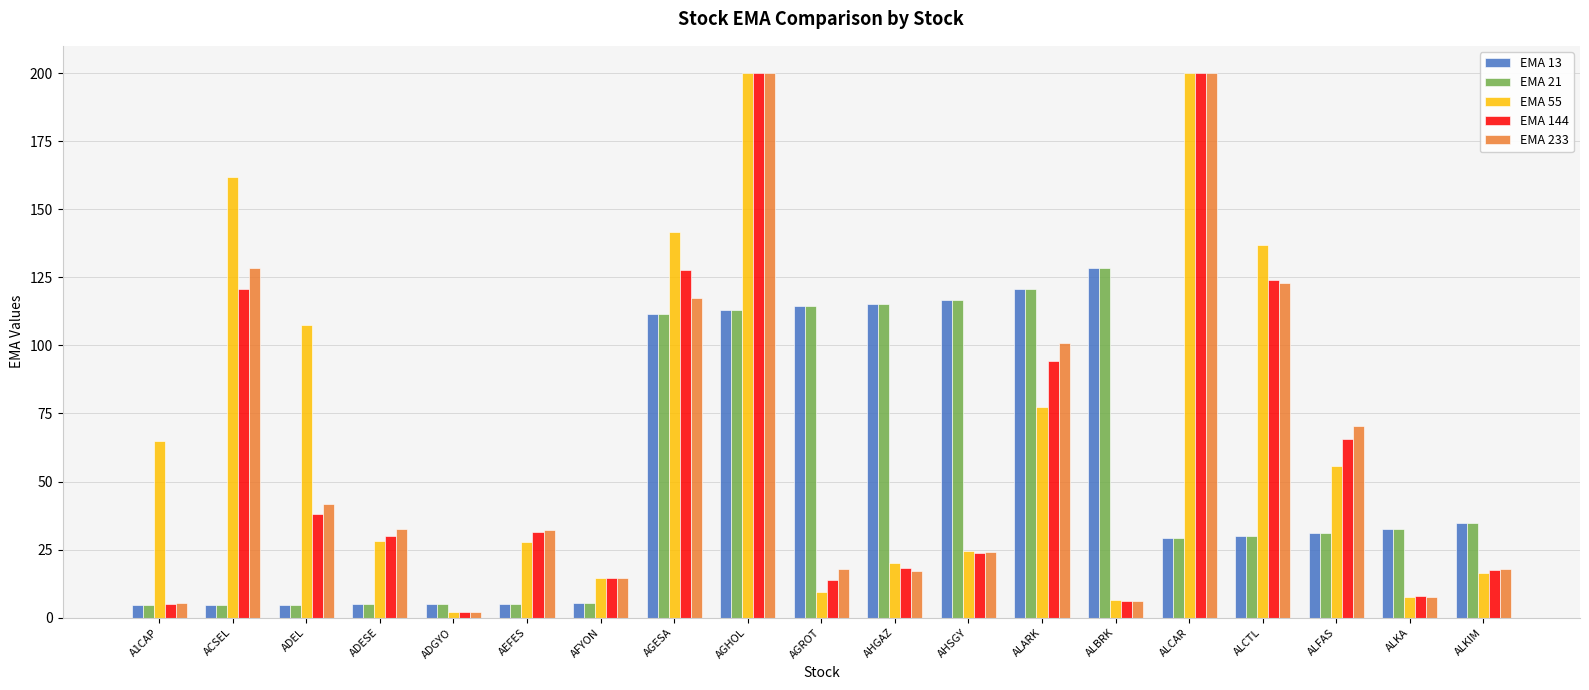

What is the lowest value of the EMA 21 series?

4.6